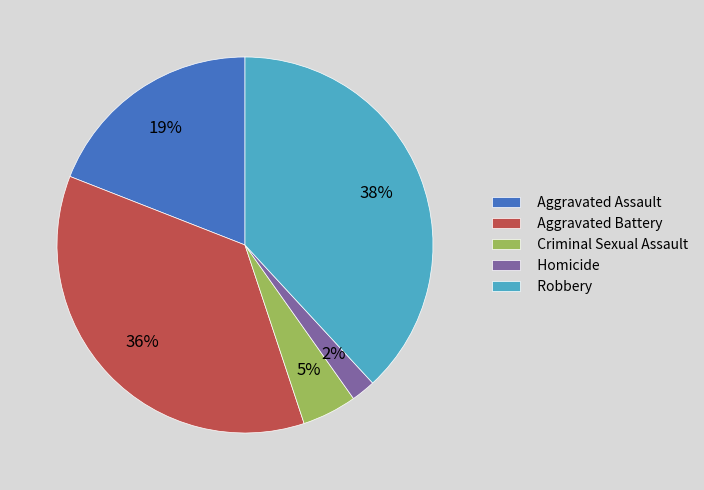

To the nearest percent, what is the difference between the Robbery and Aggravated Assault slice percentages?

19%